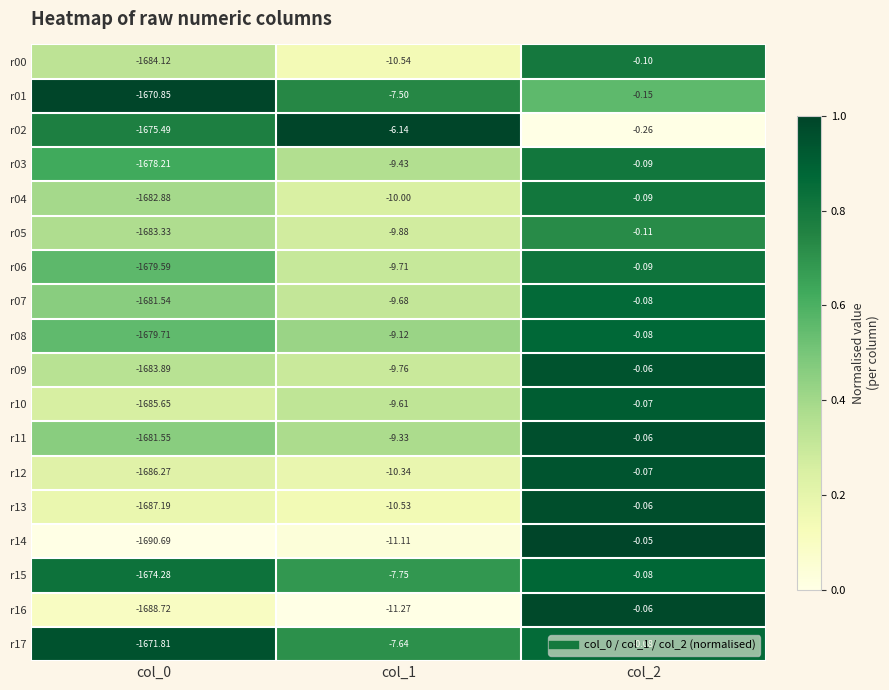

Reading left to right, extract all data points from this chart.

r00: col_0=-1684.1	col_1=-10.5	col_2=-0.1
r01: col_0=-1670.8	col_1=-7.5	col_2=-0.1
r02: col_0=-1675.5	col_1=-6.1	col_2=-0.3
r03: col_0=-1678.2	col_1=-9.4	col_2=-0.1
r04: col_0=-1682.9	col_1=-10.0	col_2=-0.1
r05: col_0=-1683.3	col_1=-9.9	col_2=-0.1
r06: col_0=-1679.6	col_1=-9.7	col_2=-0.1
r07: col_0=-1681.5	col_1=-9.7	col_2=-0.1
r08: col_0=-1679.7	col_1=-9.1	col_2=-0.1
r09: col_0=-1683.9	col_1=-9.8	col_2=-0.1
r10: col_0=-1685.7	col_1=-9.6	col_2=-0.1
r11: col_0=-1681.5	col_1=-9.3	col_2=-0.1
r12: col_0=-1686.3	col_1=-10.3	col_2=-0.1
r13: col_0=-1687.2	col_1=-10.5	col_2=-0.1
r14: col_0=-1690.7	col_1=-11.1	col_2=-0.1
r15: col_0=-1674.3	col_1=-7.8	col_2=-0.1
r16: col_0=-1688.7	col_1=-11.3	col_2=-0.1
r17: col_0=-1671.8	col_1=-7.6	col_2=-0.1